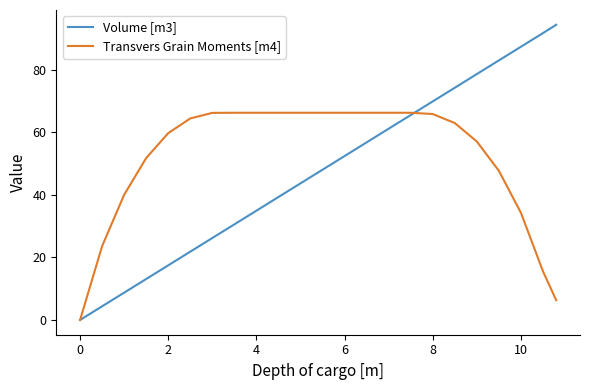

What are all the series names shown in the legend?

Volume [m3], Transvers Grain Moments [m4]